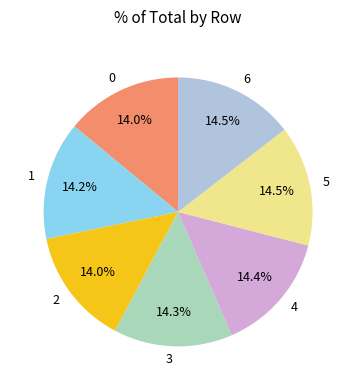

What portion of the pie excludes 3?

85.7%